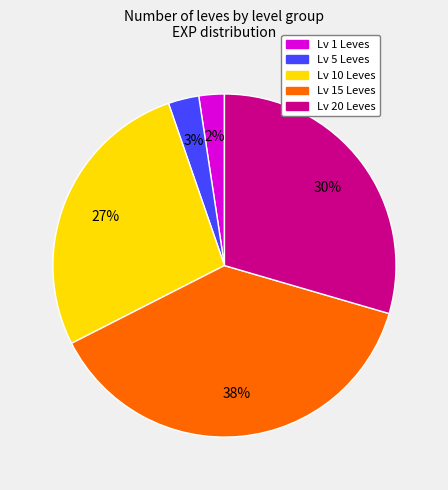

Is there a majority slice in this chart?

No